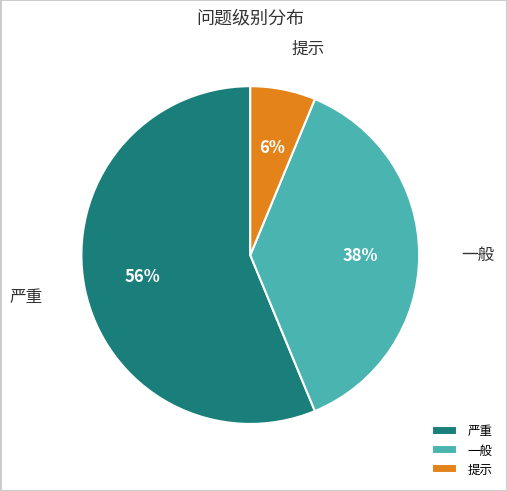

Does any single category account for the majority?

Yes